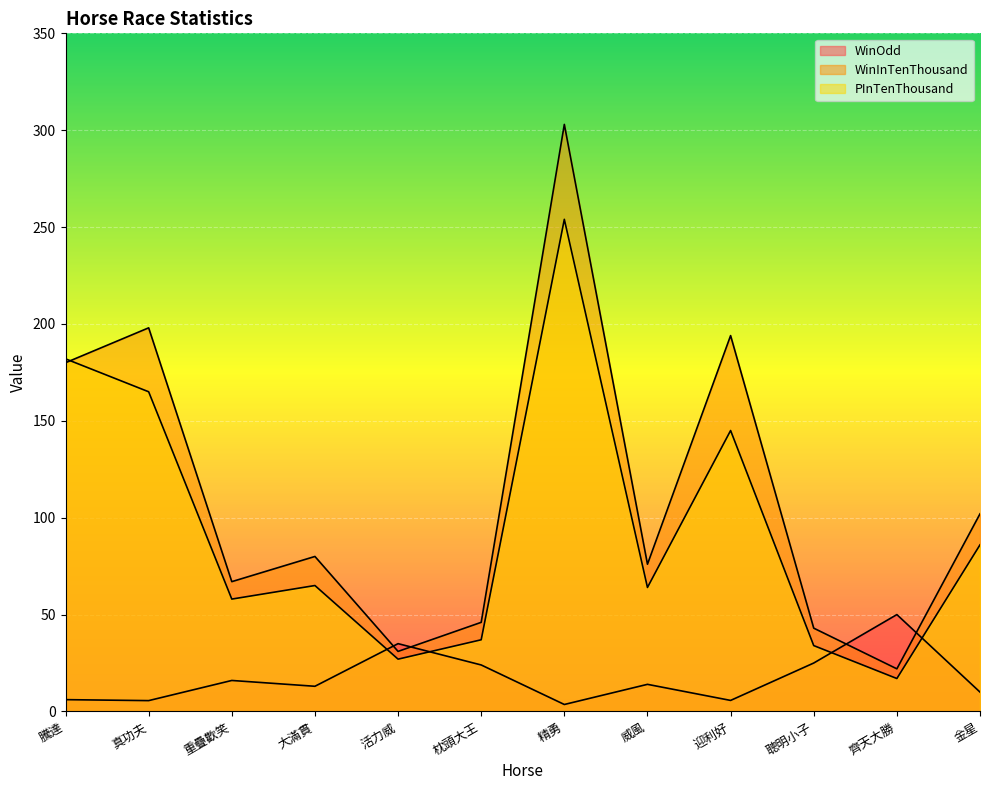

The PInTenThousand series shows 20.6 at 威風. True or false?

False